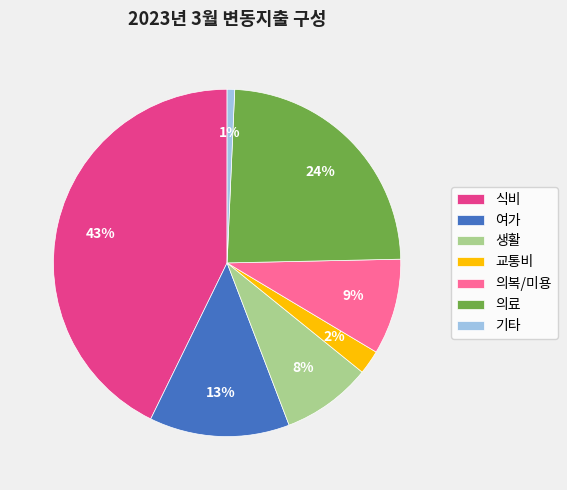

Is 의복/미용 the majority of the pie?

No